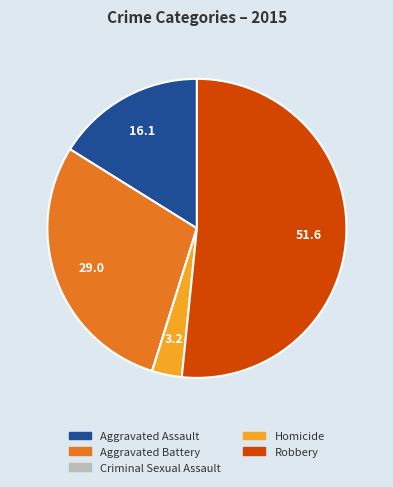

Do Aggravated Assault and Aggravated Battery together represent more than half of the pie?

No